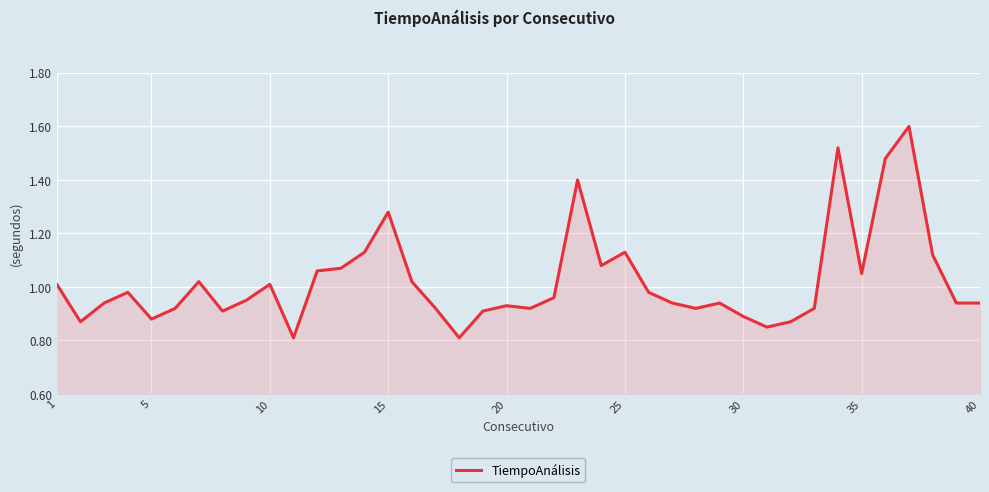

What is the greatest value displayed?

1.6